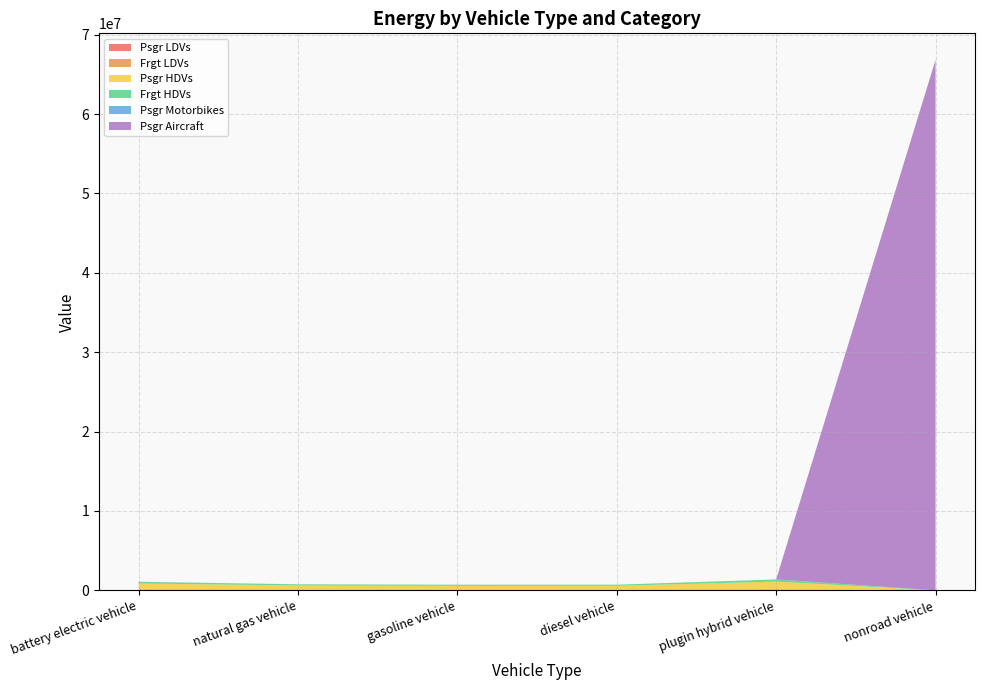

Reading right to left, extract all data points from this chart.

Psgr LDVs: 0.0	69413.1	35143.8	31501.3	37228.8	52673.2
Frgt LDVs: 0.0	52560.7	42398.8	36642.8	45403.9	64467.6
Psgr HDVs: 0.0	978471.6	495398.6	495398.6	530511.9	742499.5
Frgt HDVs: 0.0	270612.1	137010.5	137010.5	146721.6	205350.2
Psgr Motorbikes: 0.0	0.0	0.0	9255.8	0.0	15476.6
Psgr Aircraft: 66824478.2	0.0	0.0	0.0	0.0	0.0